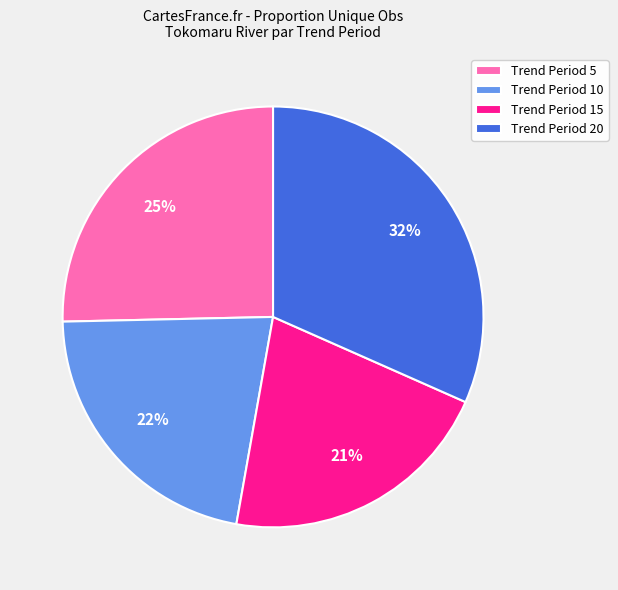

Is there any slice that represents more than half of the pie?

No